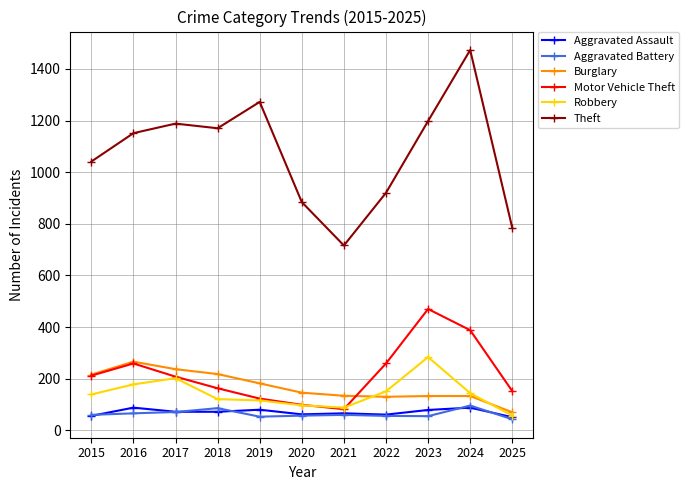

Which label corresponds to the largest value in the chart?

2024